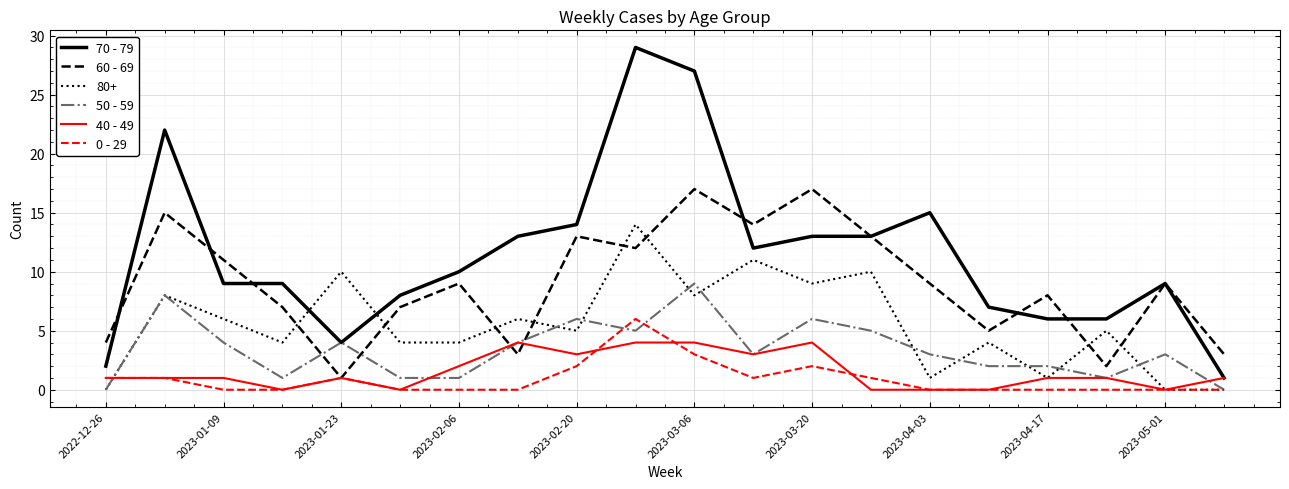

True or false: 80+ and 70 - 79 intersect in this chart.

True